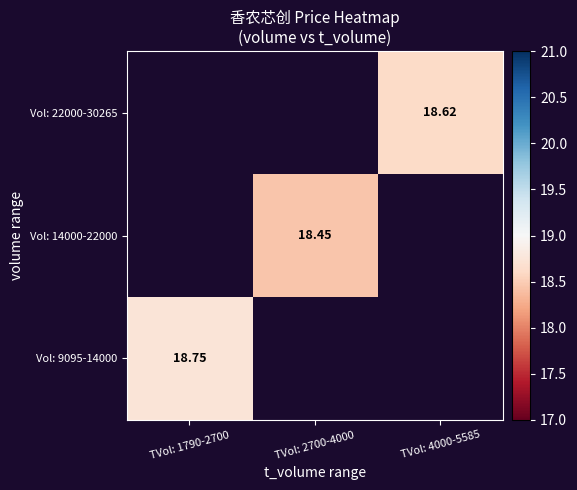

The Vol: 14000-22000 series shows 18.4 at TVol: 2700-4000. True or false?

True